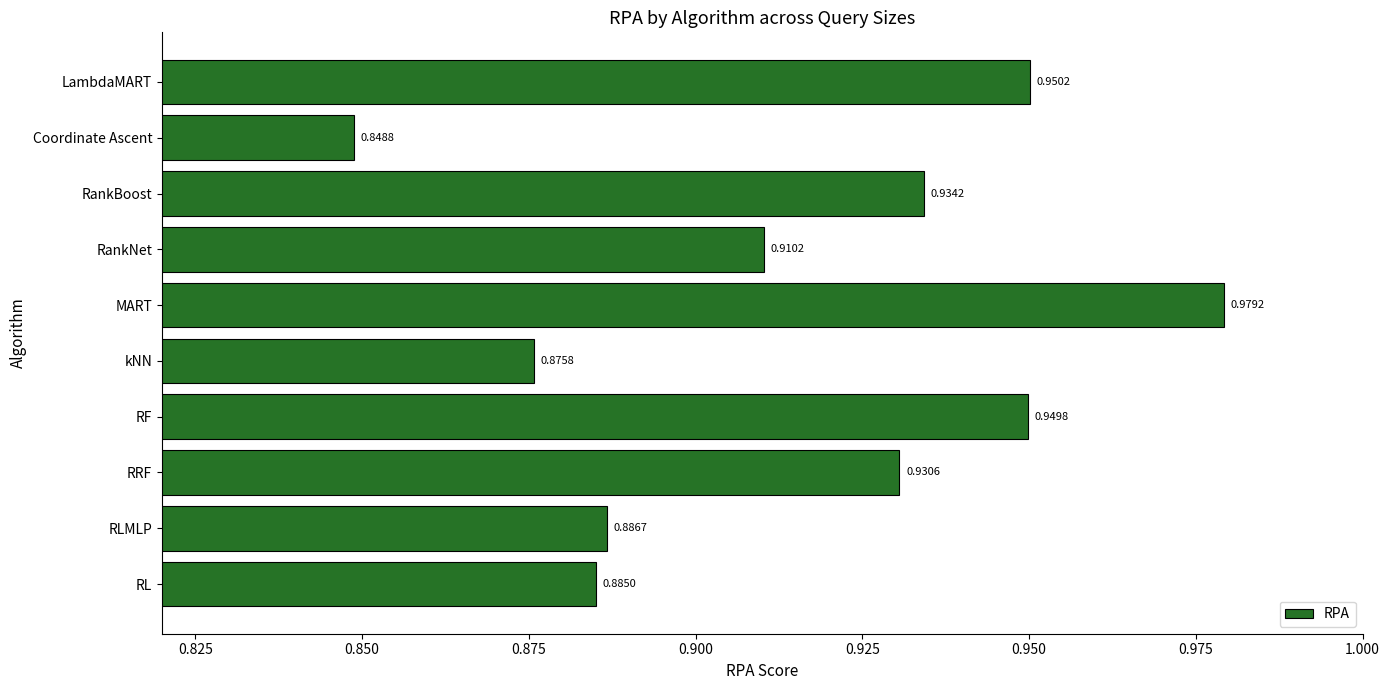

Where is the data nearest to the value 0?

Coordinate Ascent